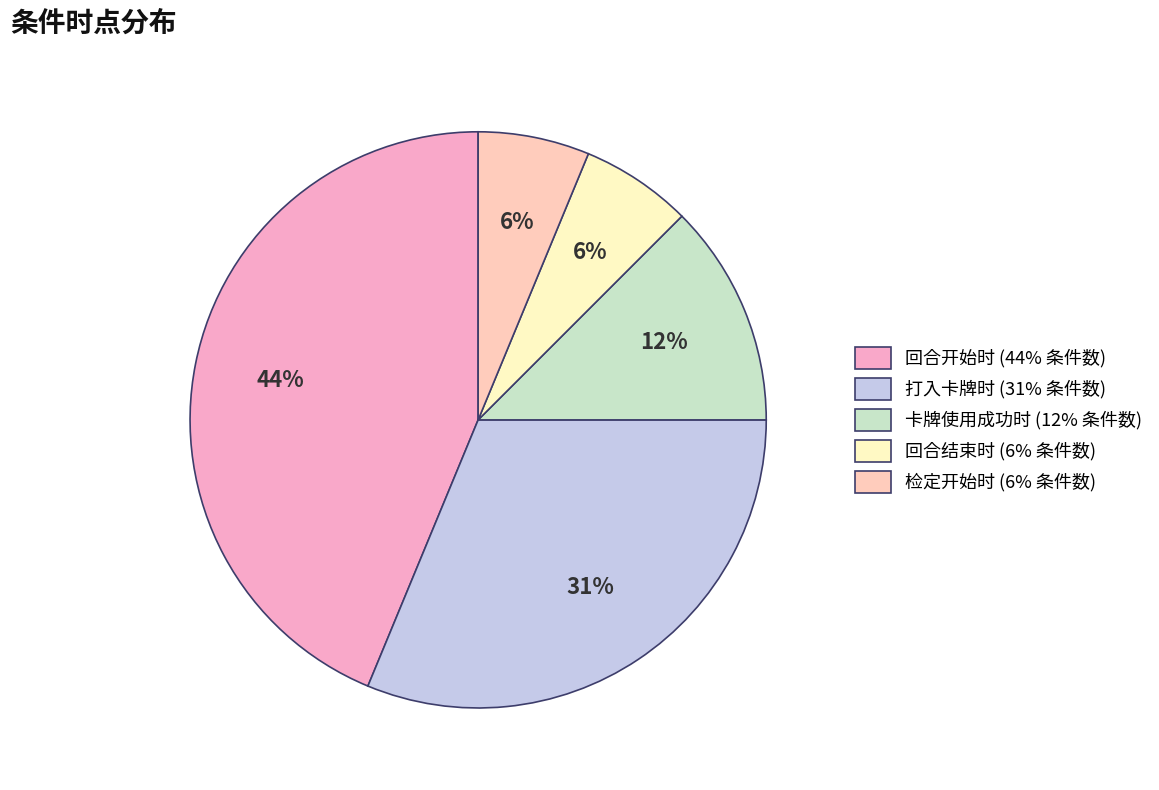

How many segments does this pie chart have?

5